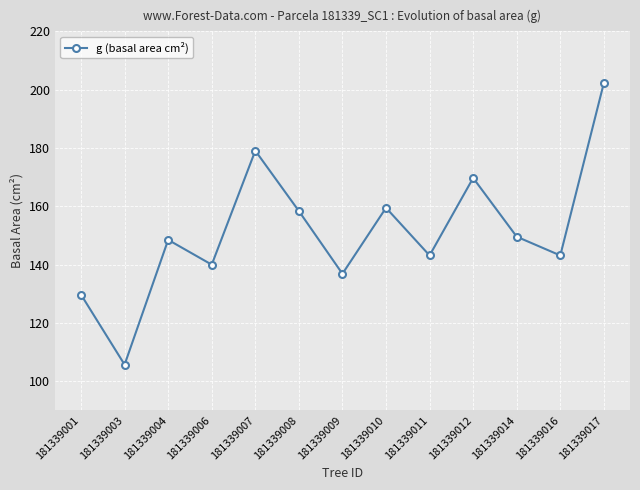

The value at 181339014 is 149.6. True or false?

True